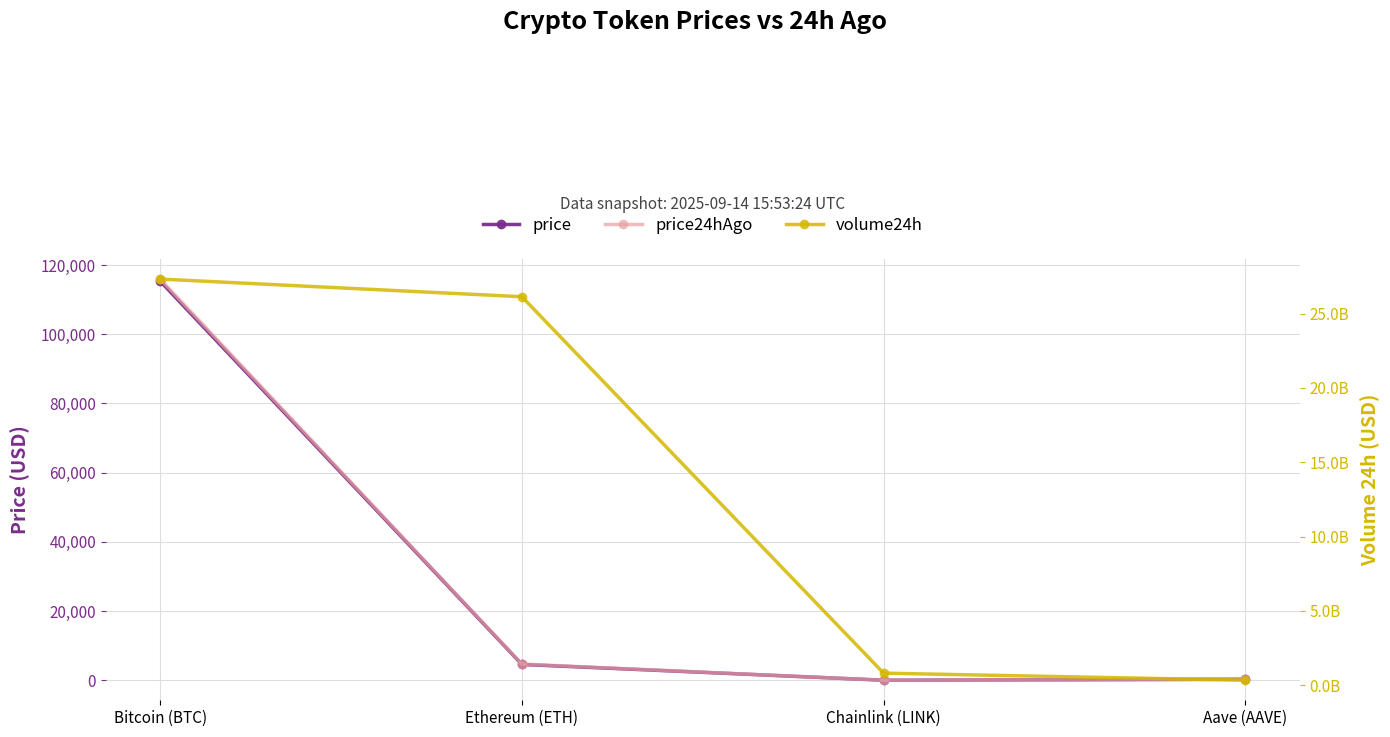

The value of price24hAgo at Bitcoin (BTC) is 29030.0. True or false?

False